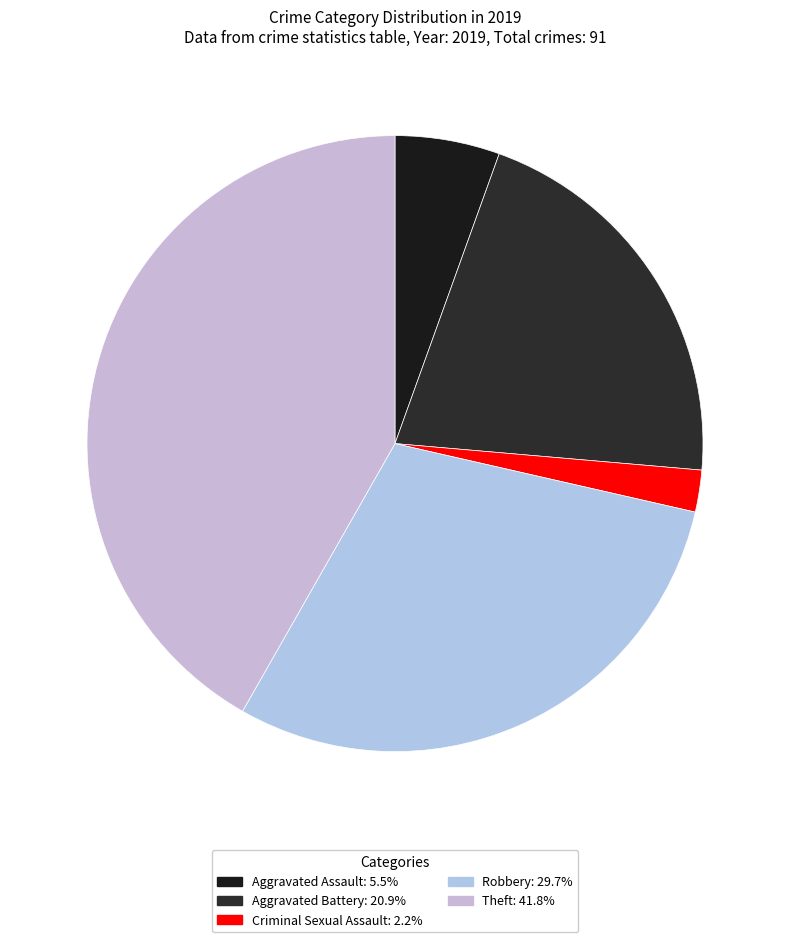

Is there any slice that represents more than half of the pie?

No